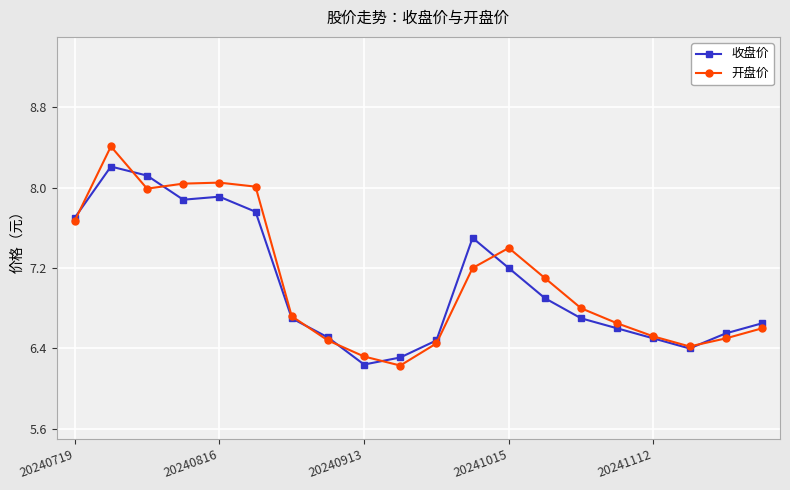

How many interior local peaks does the 开盘价 series have?

3